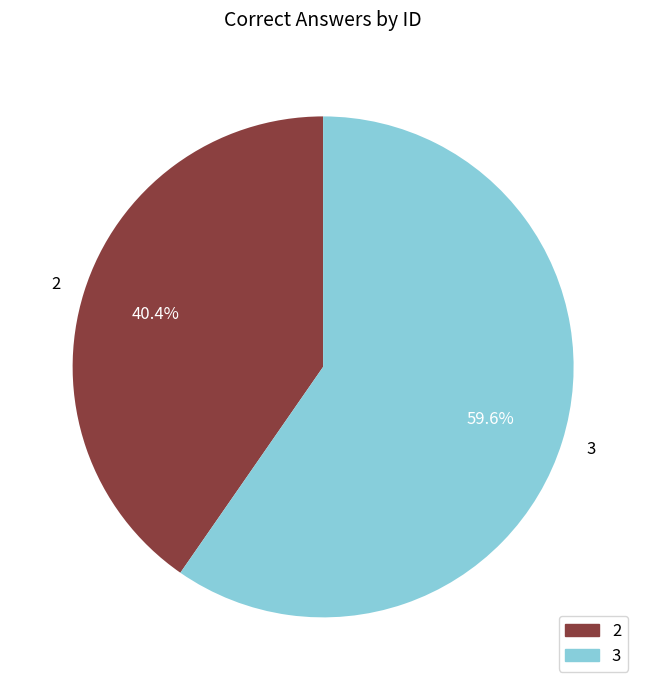

How many segments does this pie chart have?

2